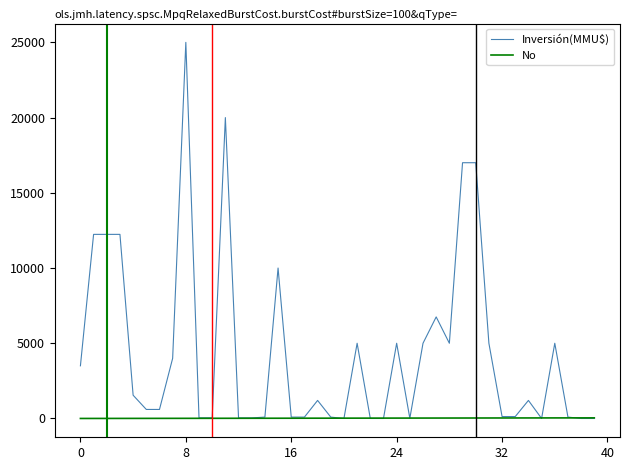

How many categories are shown in the chart?

40